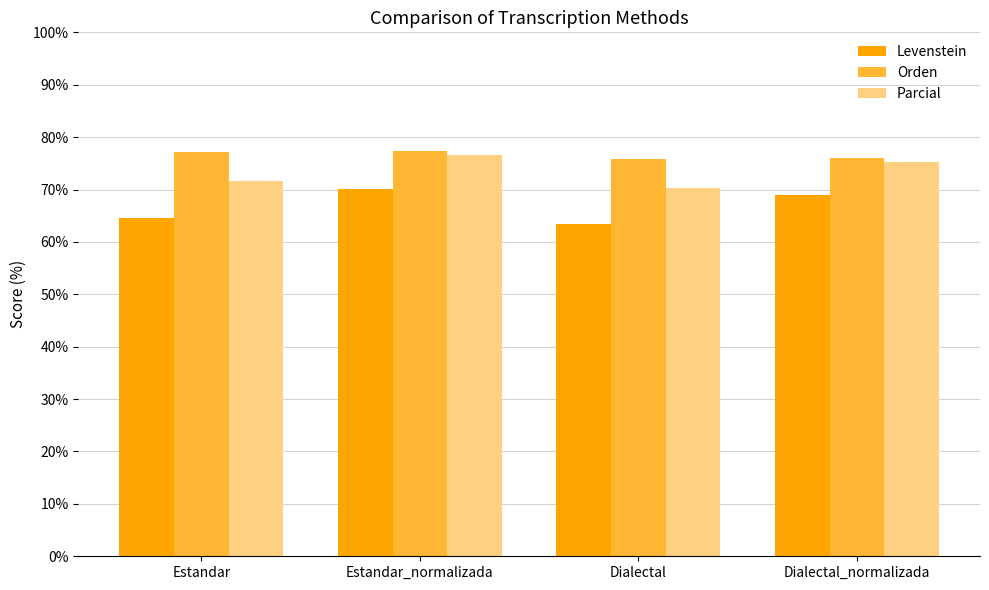

How many bars are there in each group?

3